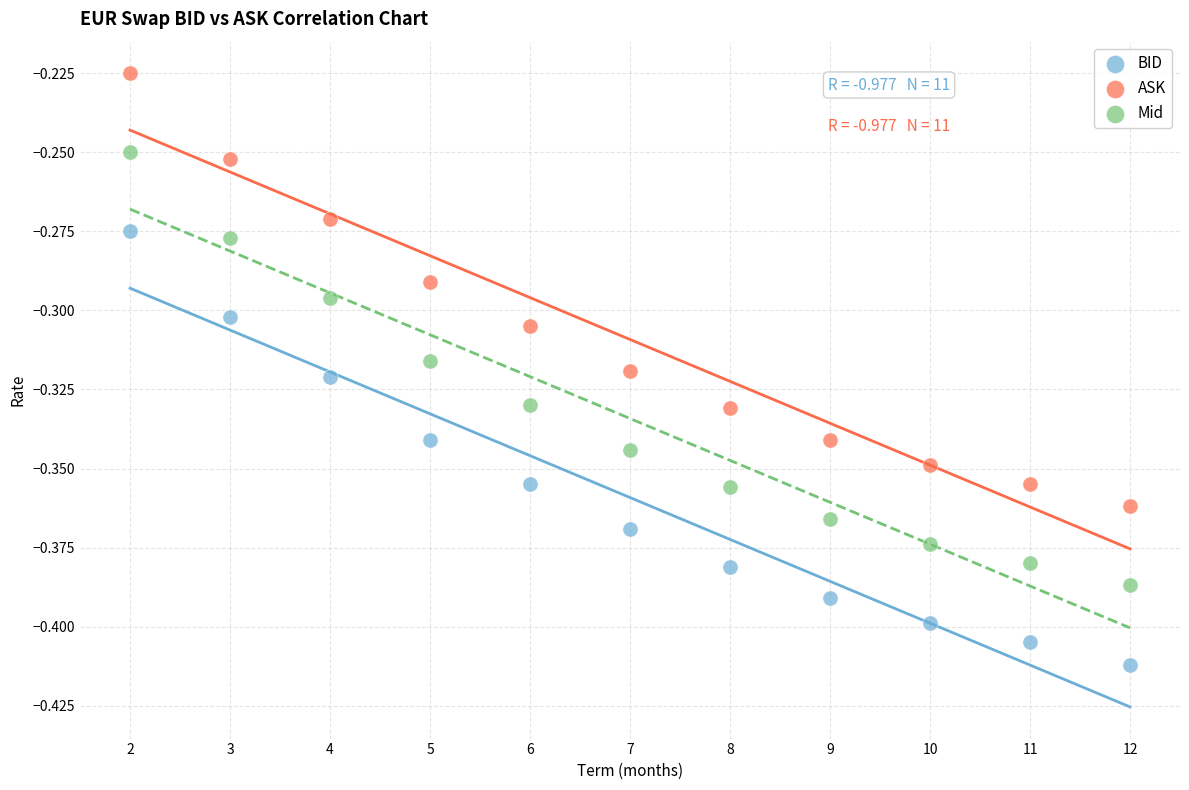

Which series reaches the minimum Y coordinate?

BID